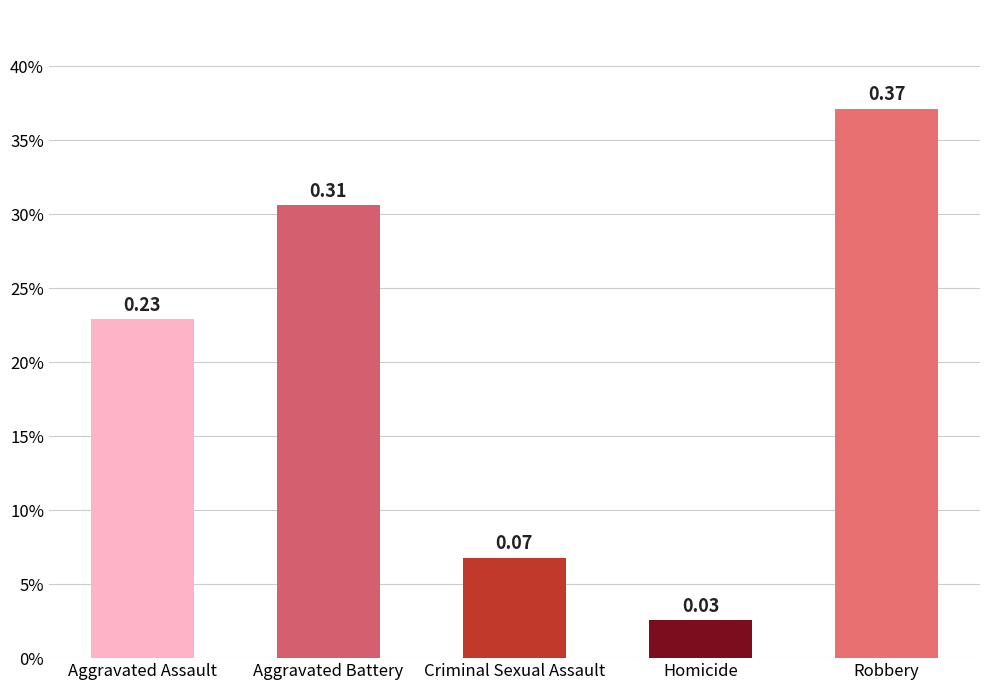

What is the value of the 1st bar from the left?

0.2